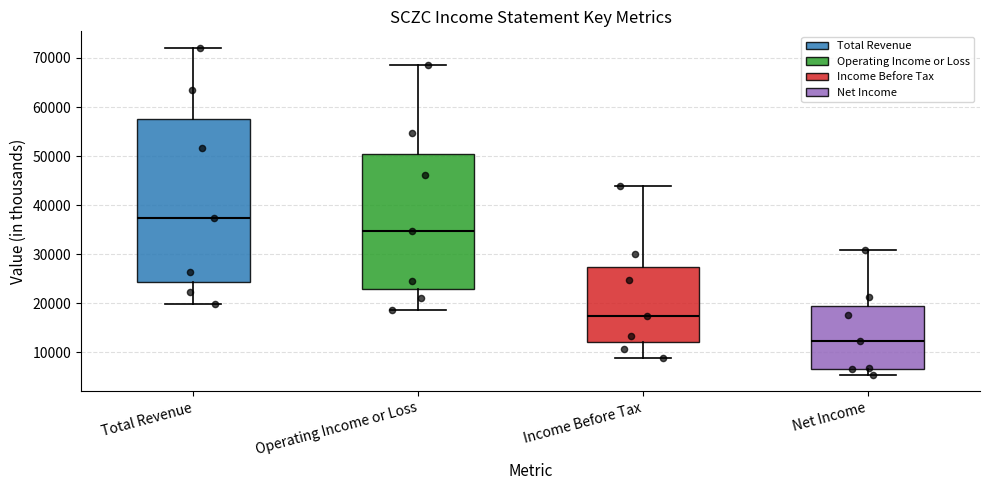

Reading left to right, transcribe this box plot: for each box, give where its median line is, the range the box spans, and where its two whiskers end, as read against the y-axis. The values are not printed on the chart, so give them approximately, as read against the axis.

Total Revenue: median 37000, box 24000 to 58000, whiskers 20000 to 72000
Operating Income or Loss: median 35000, box 23000 to 50000, whiskers 19000 to 69000
Income Before Tax: median 17000, box 12000 to 27000, whiskers 9000 to 44000
Net Income: median 12000, box 7000 to 19000, whiskers 5000 to 31000